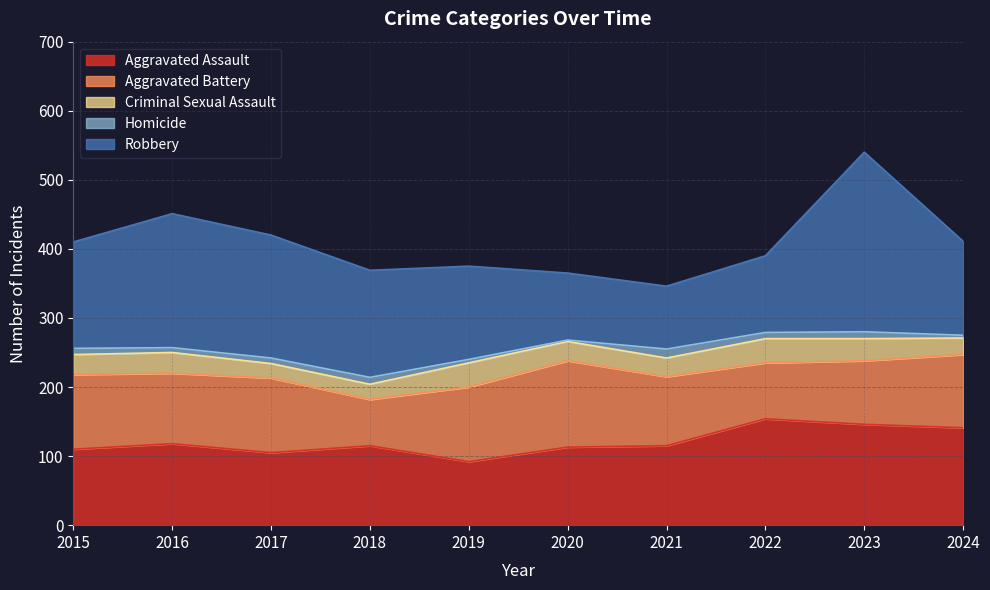

How many lines are shown in the chart?

5